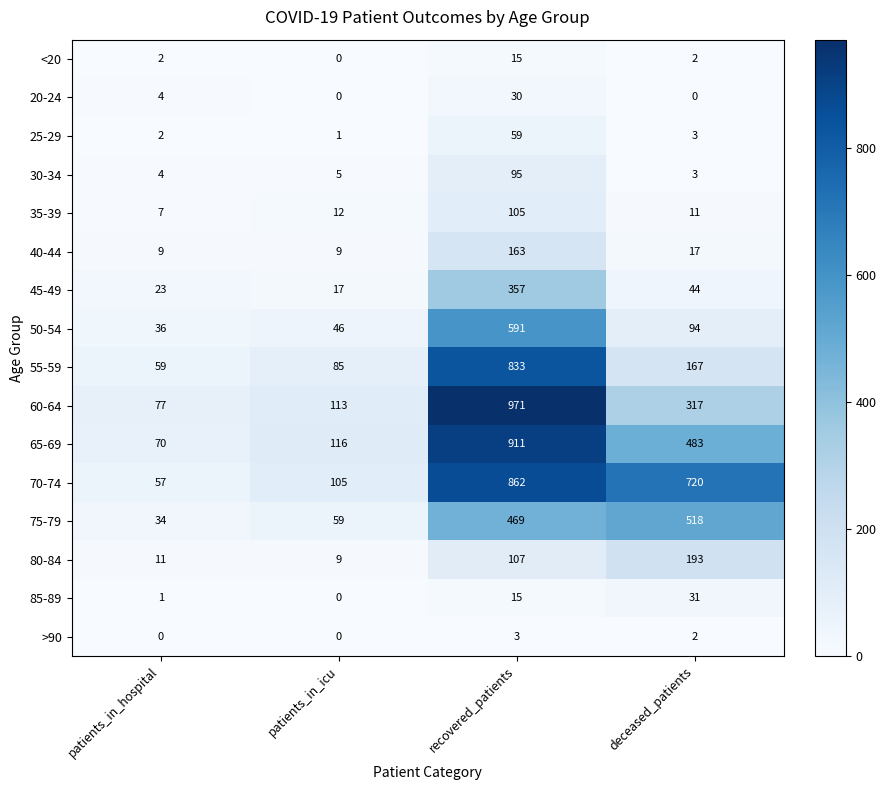

What is the sum of all 35-39 values?

135